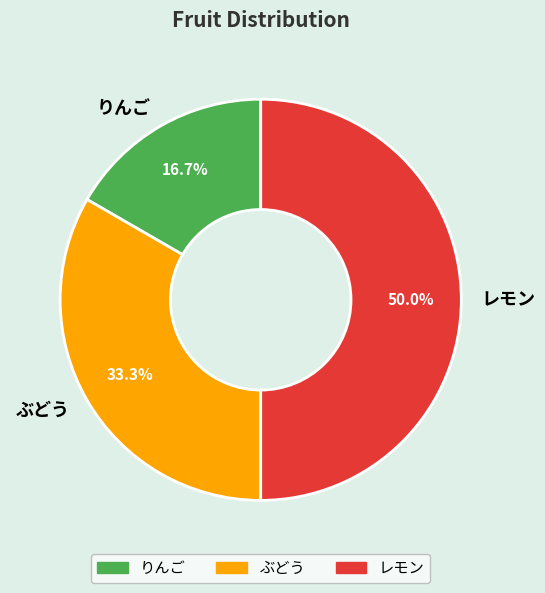

What is the largest slice in the pie chart?

レモン